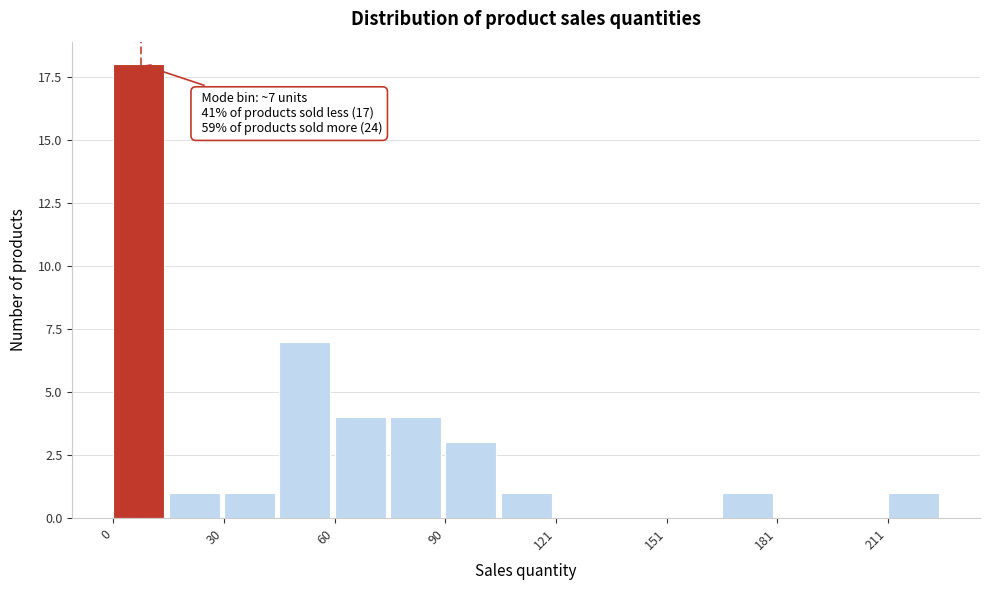

Around what value on the x-axis is the tallest bar? Give the approximate position of its centre, as read against the axis.

5